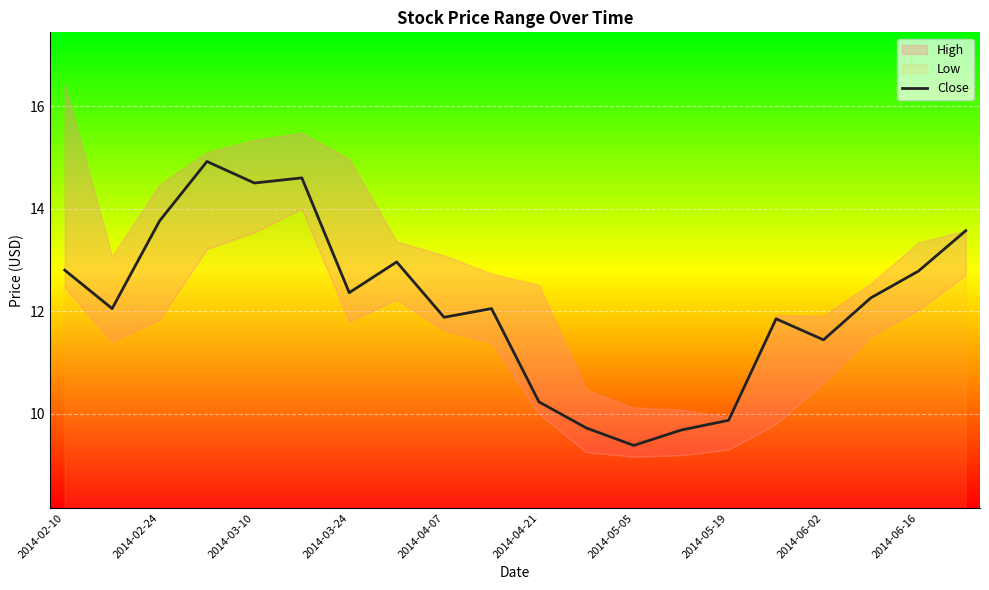

The Close series shows 14.5 at 2014-03-10. True or false?

True